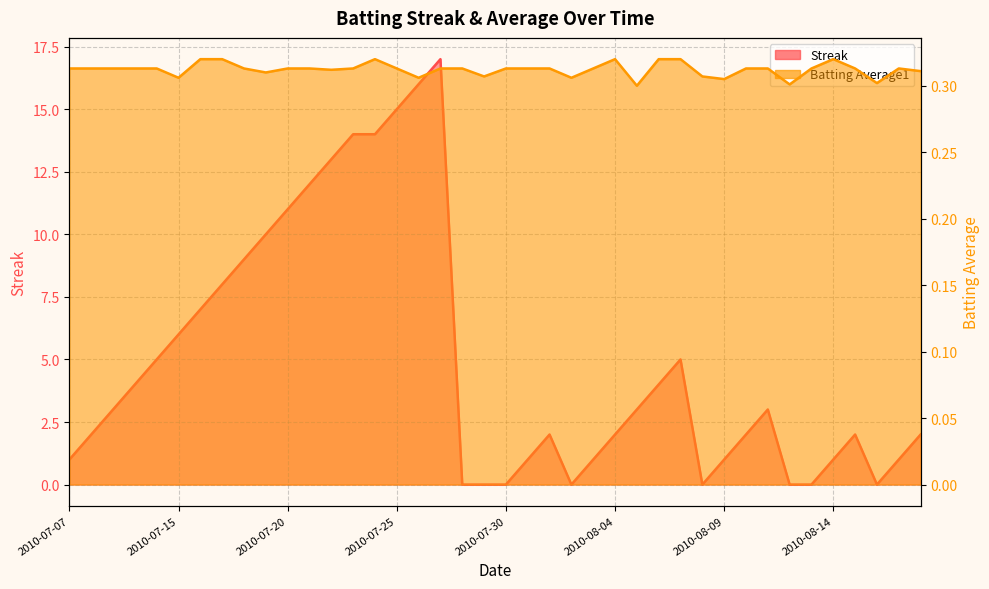

List the labels in order of Batting Average1 value, smallest first.

2010-08-05, 2010-08-12, 2010-08-16, 2010-08-09, 2010-07-15, 2010-07-26, 2010-08-02, 2010-07-29, 2010-08-08, 2010-07-19, 2010-08-18, 2010-07-22, 2010-07-07, 2010-07-08, 2010-07-09, 2010-07-10, 2010-07-11, 2010-07-18, 2010-07-20, 2010-07-21, 2010-07-23, 2010-07-25, 2010-07-27, 2010-07-28, 2010-07-30, 2010-07-31, 2010-08-01, 2010-08-03, 2010-08-10, 2010-08-11, 2010-08-13, 2010-08-15, 2010-08-17, 2010-07-16, 2010-07-17, 2010-07-24, 2010-08-04, 2010-08-06, 2010-08-07, 2010-08-14